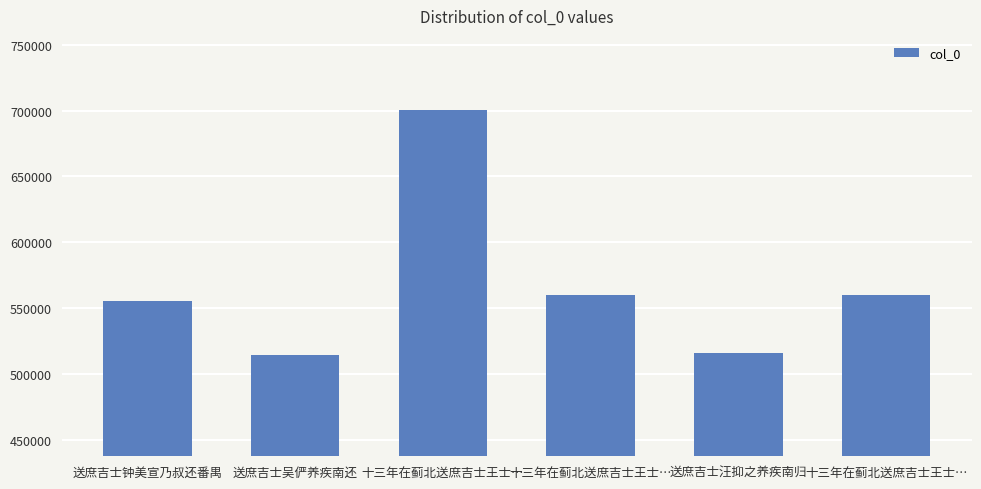

At which category does the chart reach its minimum across all series?

送庶吉士吴俨养疾南还